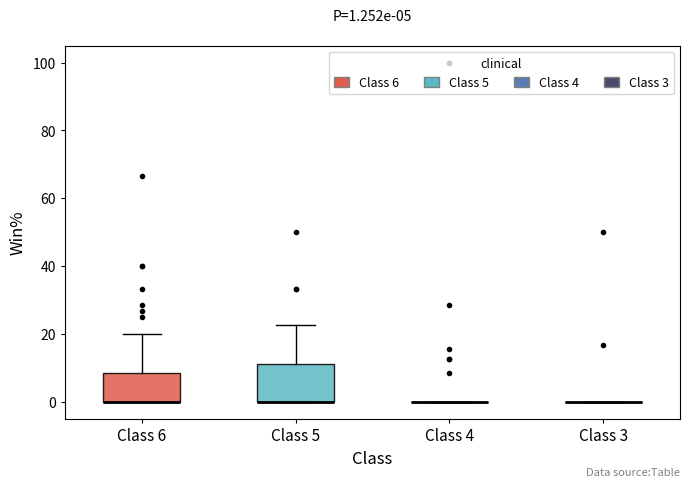

Comparing the boxes themselves (not the whiskers), which one is the tallest?

Class 5